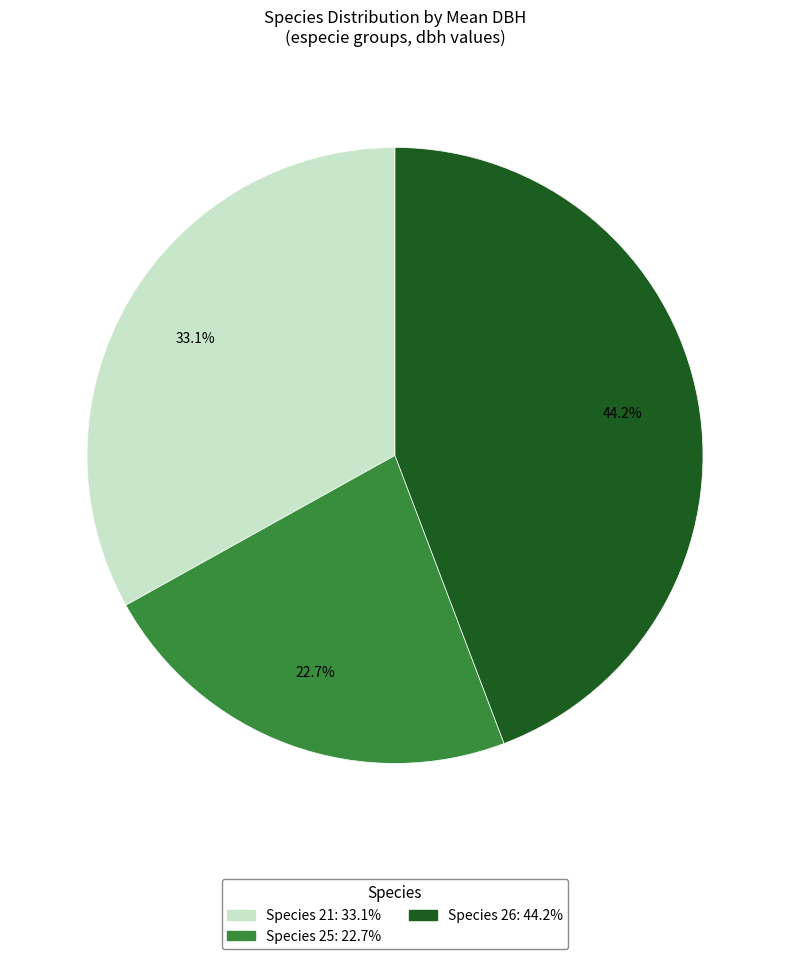

Count the number of slices in the pie.

3